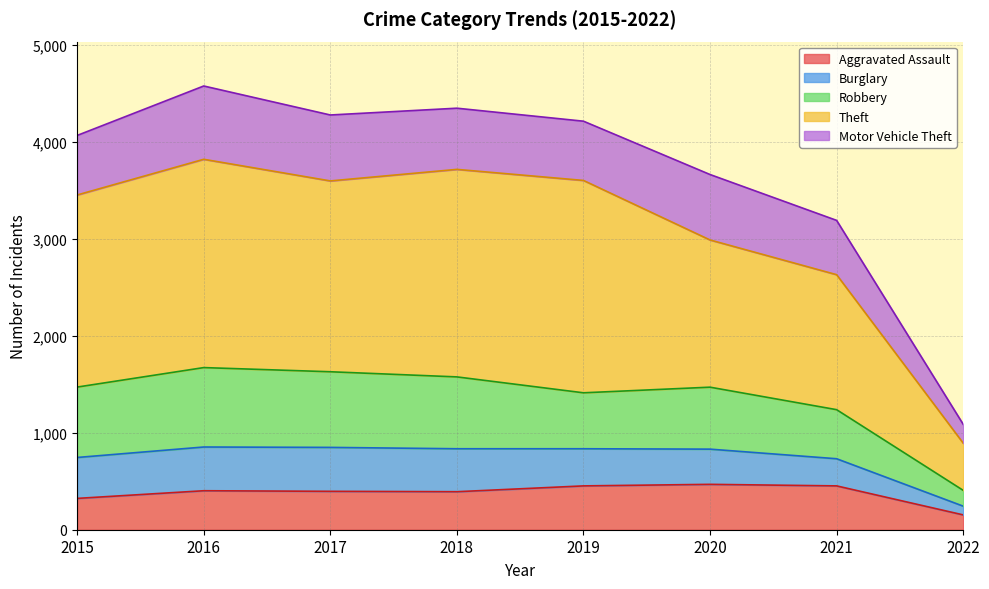

Read the Aggravated Assault value at 2021, to the nearest 50.

450